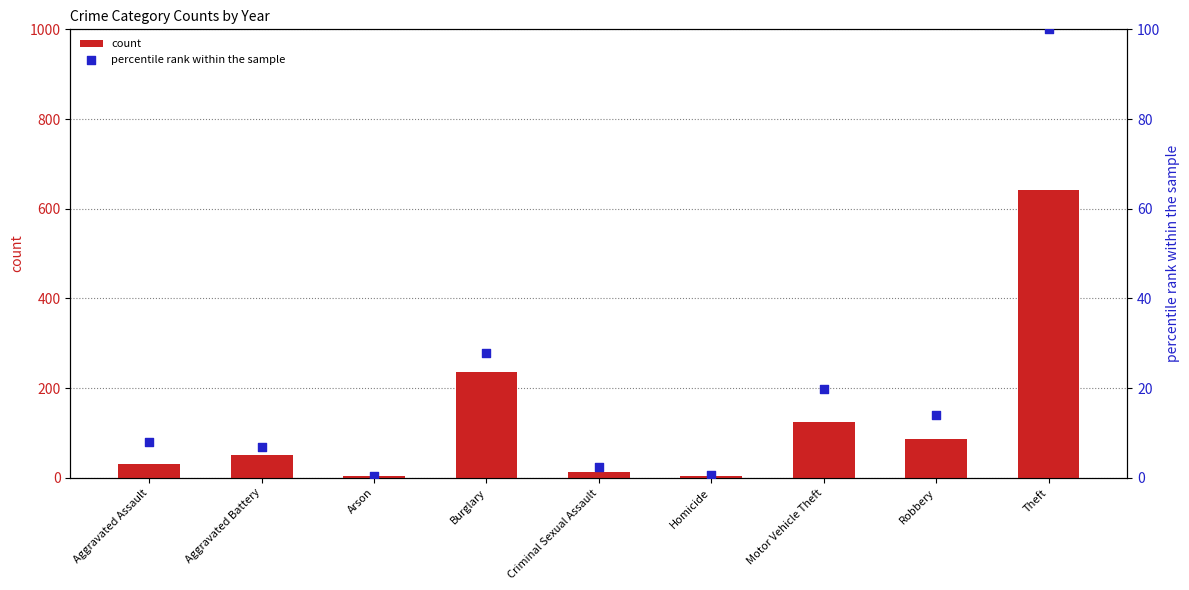

Which series has the largest total across all categories?

count